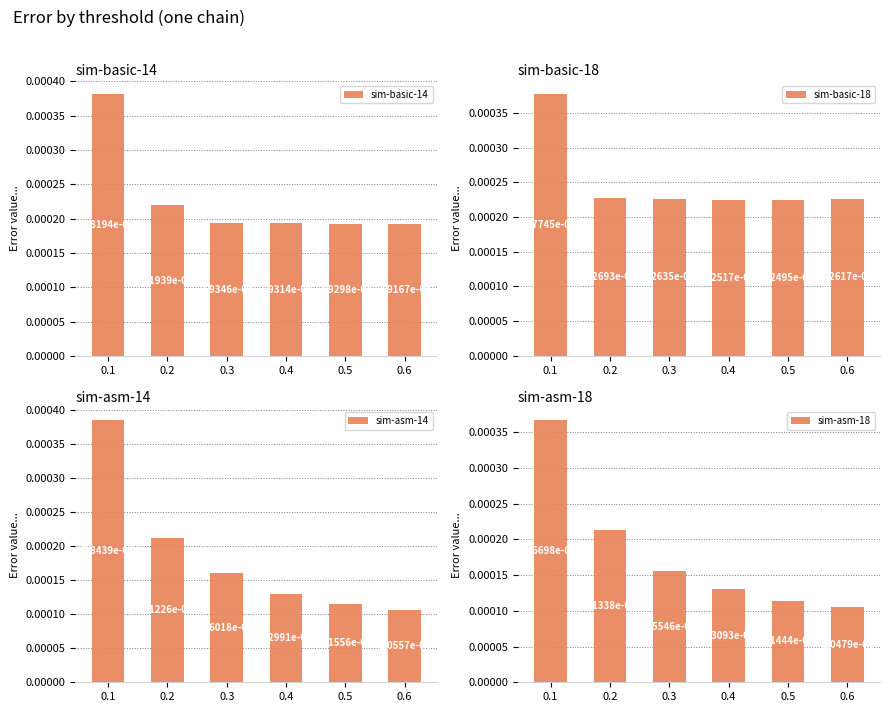

At which category does the chart reach its peak across all series?

0.1